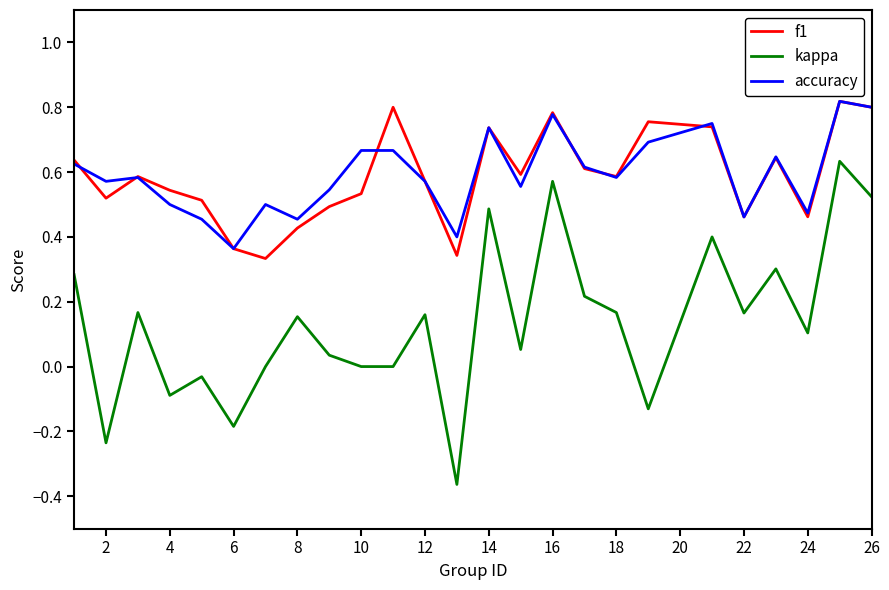

Which series has the largest range (max minus min)?

kappa